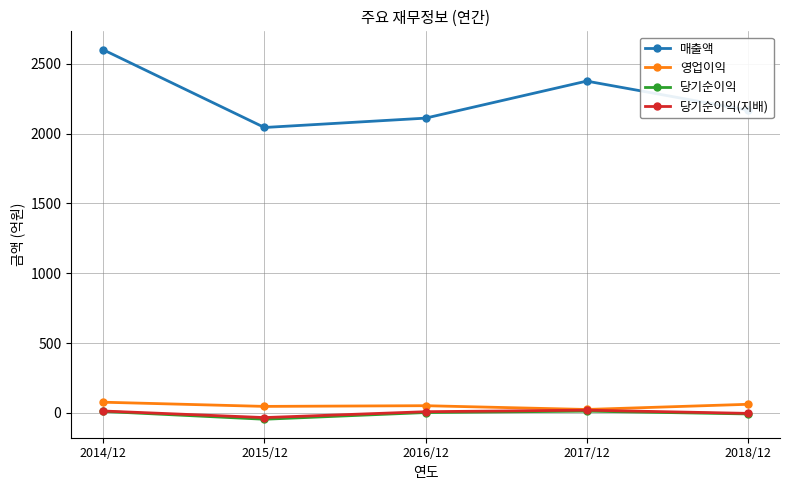

What are all the series names shown in the legend?

매출액, 영업이익, 당기순이익, 당기순이익(지배)